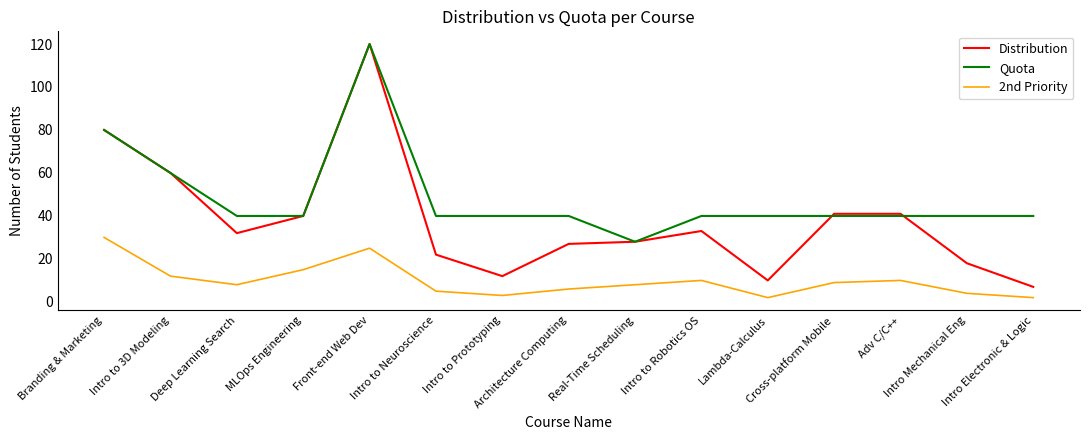

Does the chart have visible grid lines?

No